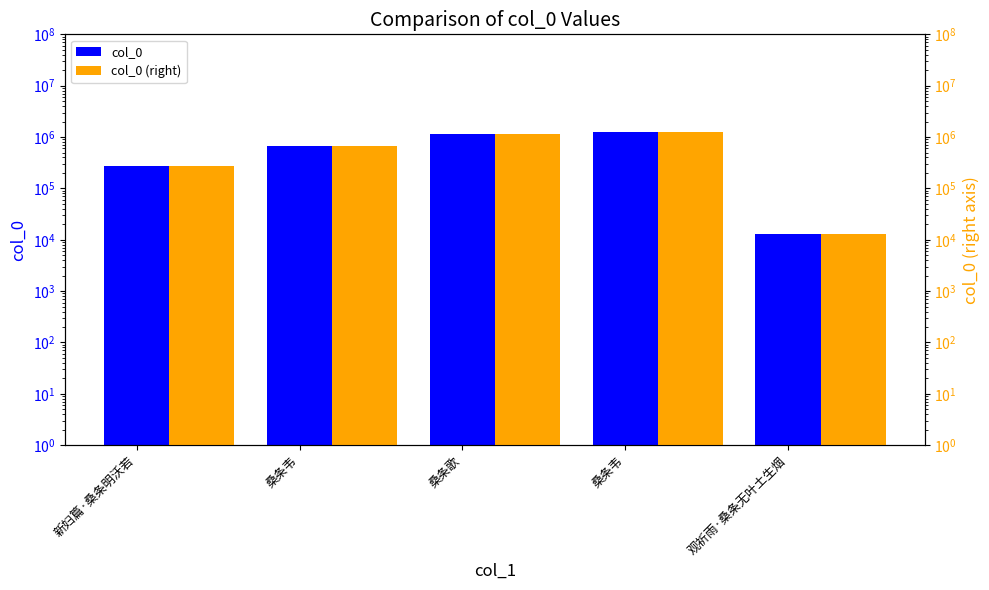

Which series changed the most between 桑条韦 and 观祈雨·桑条无叶土生烟?

col_0